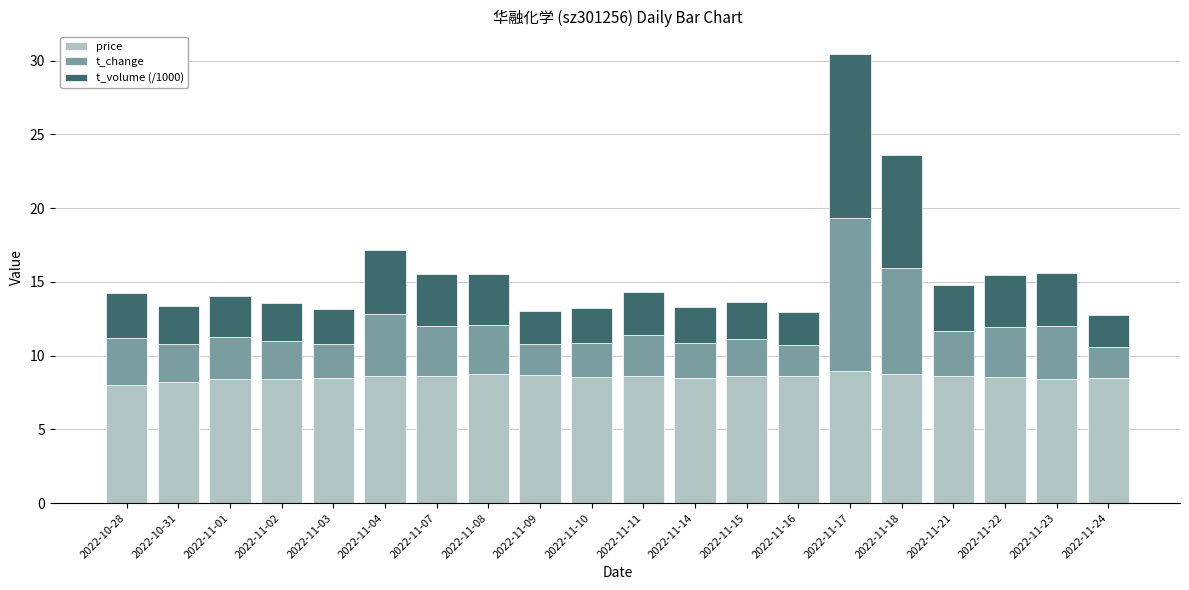

What is the average value of the price series?

8.5